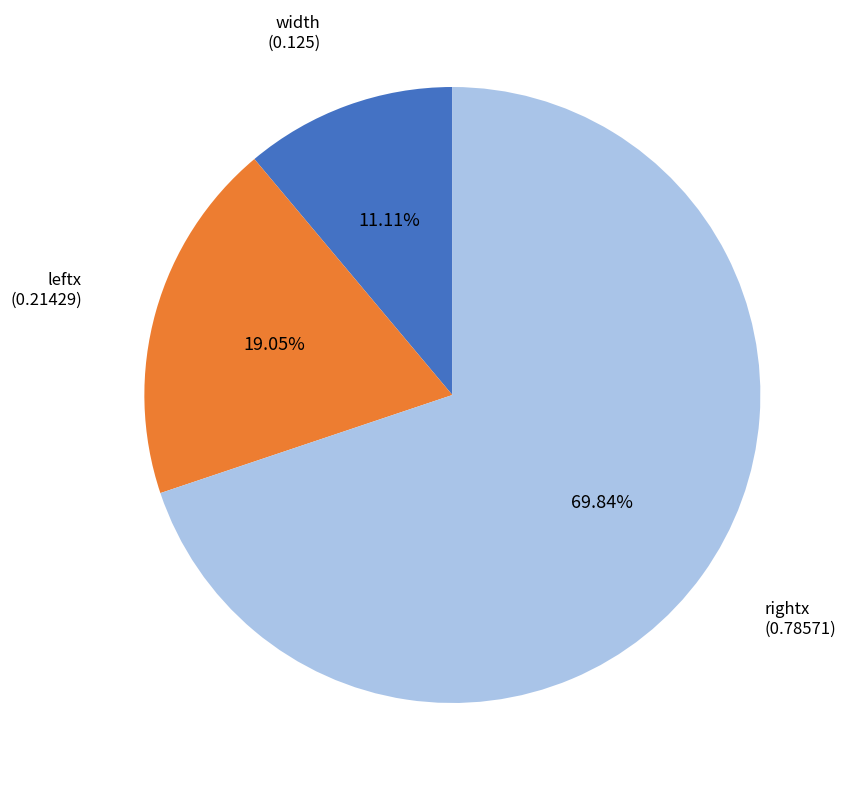

To the nearest percent, what is the combined percentage of rightx and width?

81%